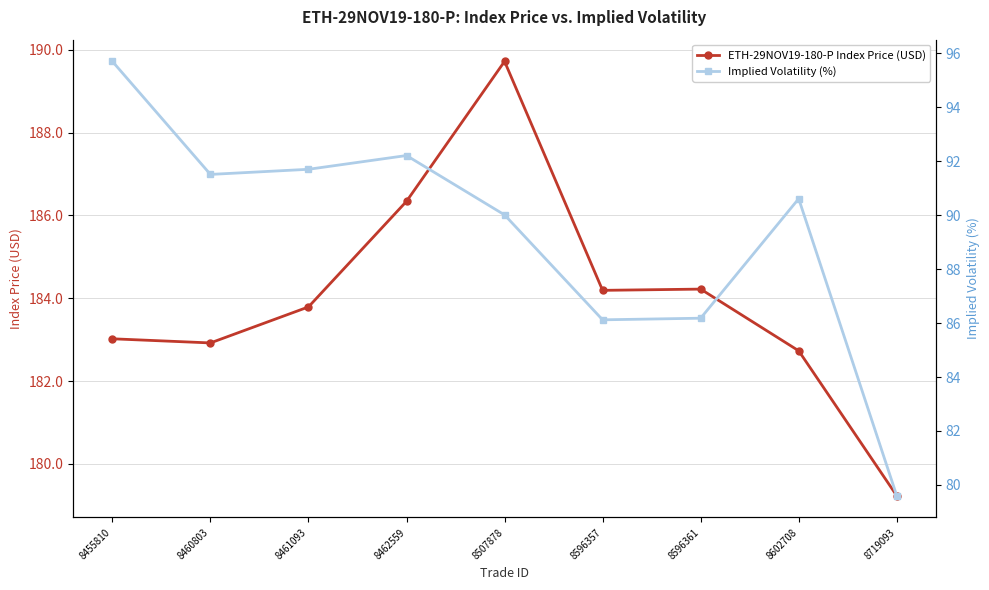

List the series in order of their overall mean, lowest first.

Implied Volatility (%), ETH-29NOV19-180-P Index Price (USD)